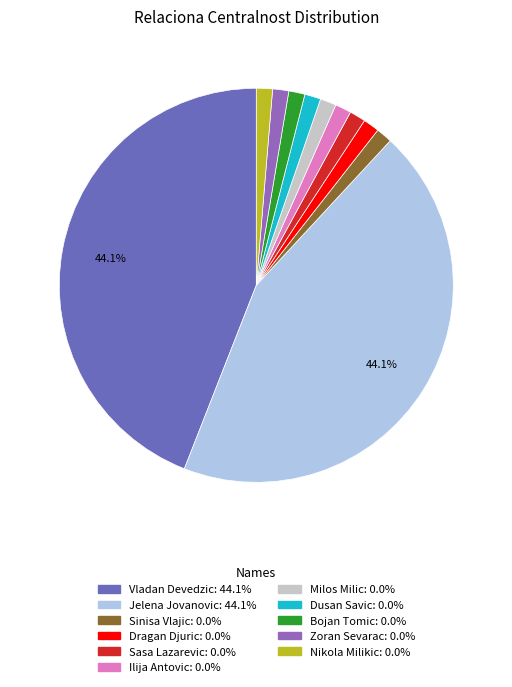

Is there a majority slice in this chart?

No